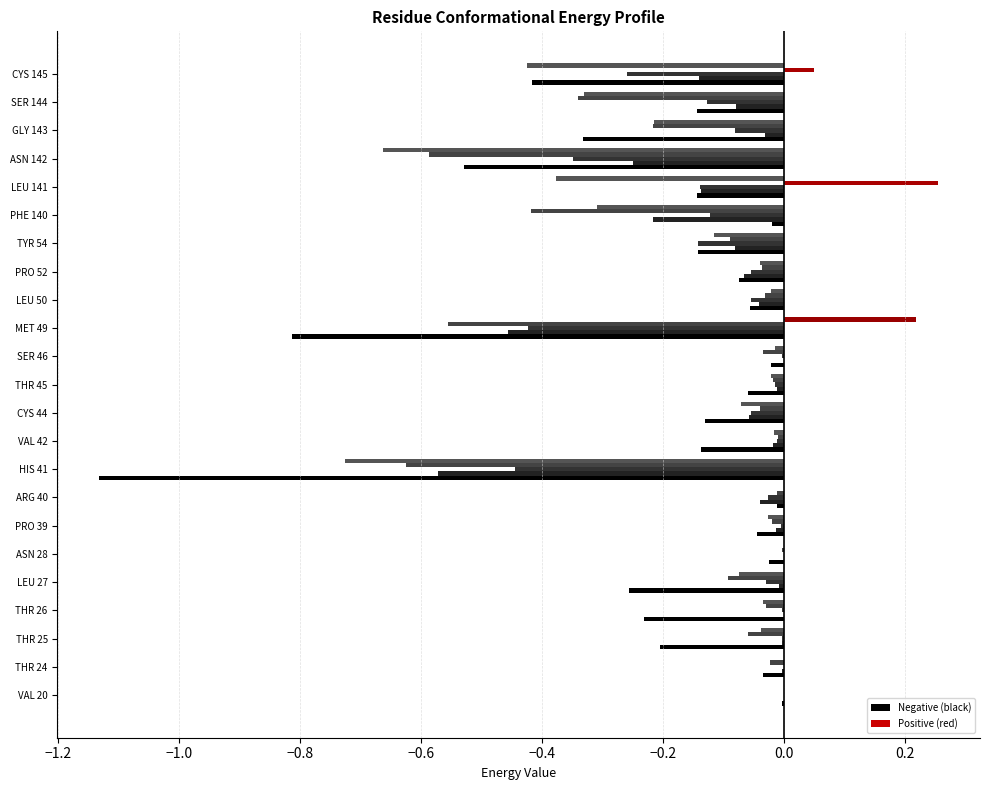

Reading left to right, transcribe all the data shown in this chart.

Conf 1: -0.0	-0.0	-0.2	-0.2	-0.3	-0.0	-0.0	-0.0	-1.1	-0.1	-0.1	-0.1	-0.0	-0.8	-0.1	-0.1	-0.1	-0.0	-0.1	-0.5	-0.3	-0.1	-0.4
Conf 2: 0.0	-0.0	-0.0	0.0	-0.0	0.0	-0.0	-0.0	-0.6	-0.0	-0.1	-0.0	0.0	-0.5	-0.0	-0.1	-0.1	-0.2	-0.1	-0.3	-0.0	-0.1	-0.1
Conf 13: 0.0	0.0	-0.0	-0.0	-0.0	0.0	-0.0	-0.0	-0.4	-0.0	-0.1	-0.0	-0.0	-0.4	-0.1	-0.1	-0.1	-0.1	-0.1	-0.3	-0.1	-0.1	-0.3
Conf 32: 0.0	0.0	-0.0	-0.0	-0.1	0.0	-0.0	0.0	-0.7	-0.0	-0.1	-0.0	-0.0	0.0	-0.0	-0.0	-0.1	-0.3	-0.4	-0.7	-0.2	-0.3	-0.4